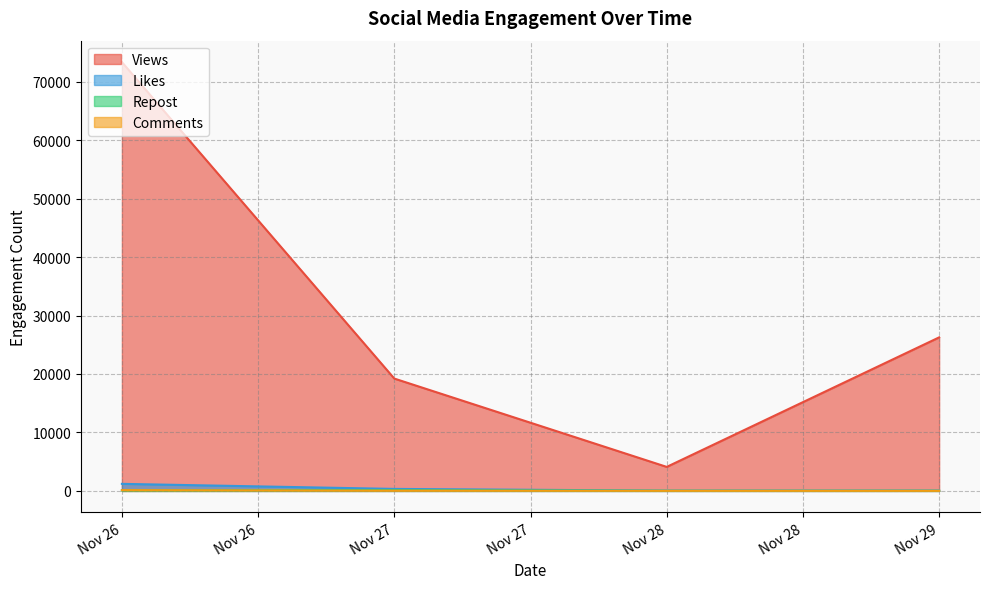

Between 2 and 38, which series saw the biggest shift?

Views